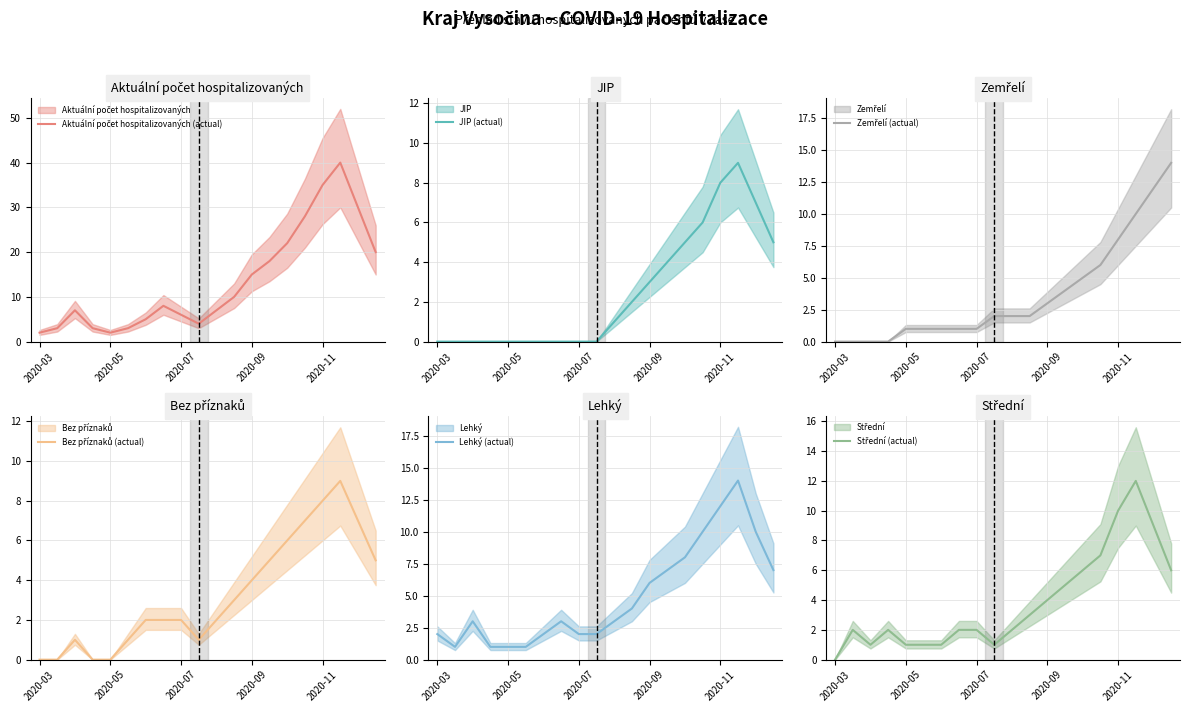

What is the total value across all series at 5?

7